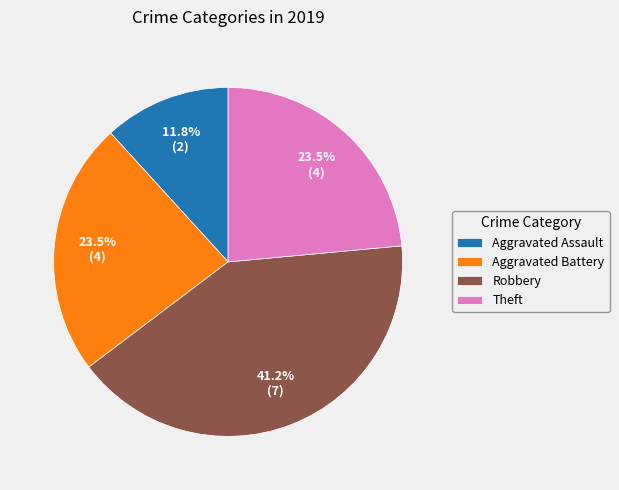

What is the smallest slice in the pie chart?

Aggravated Assault